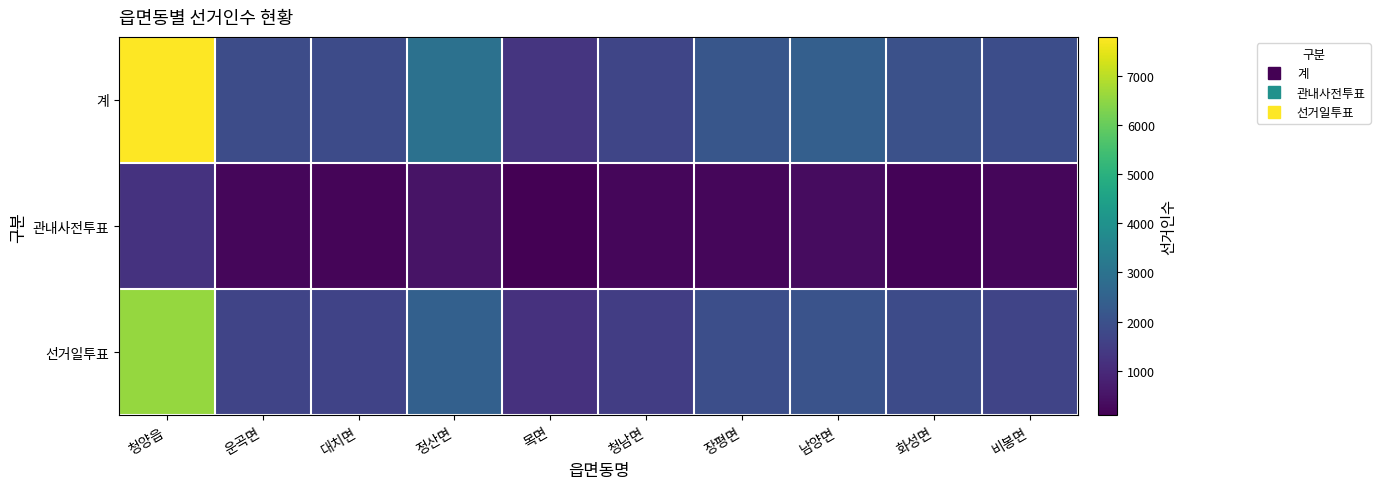

How many data points does each series have?

10